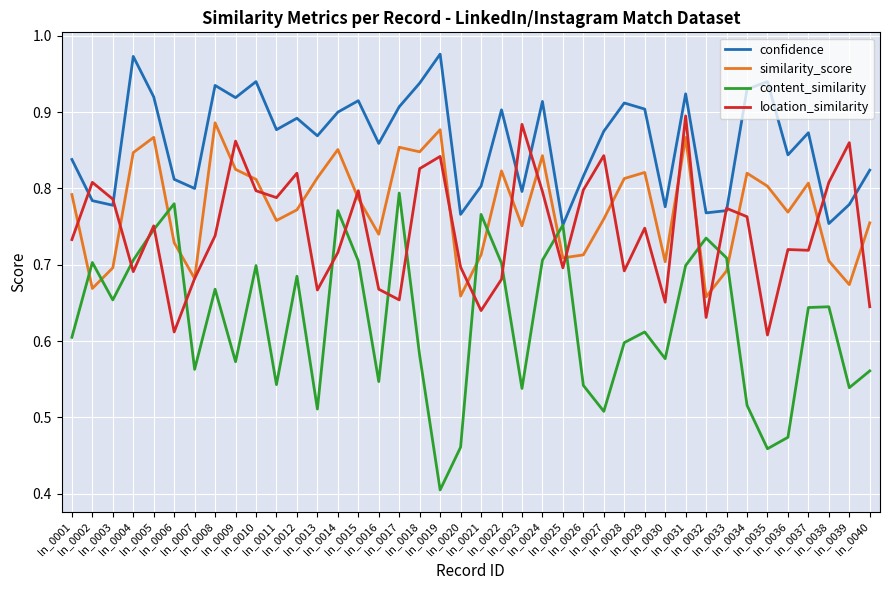

How many distinct data groups are displayed?

4